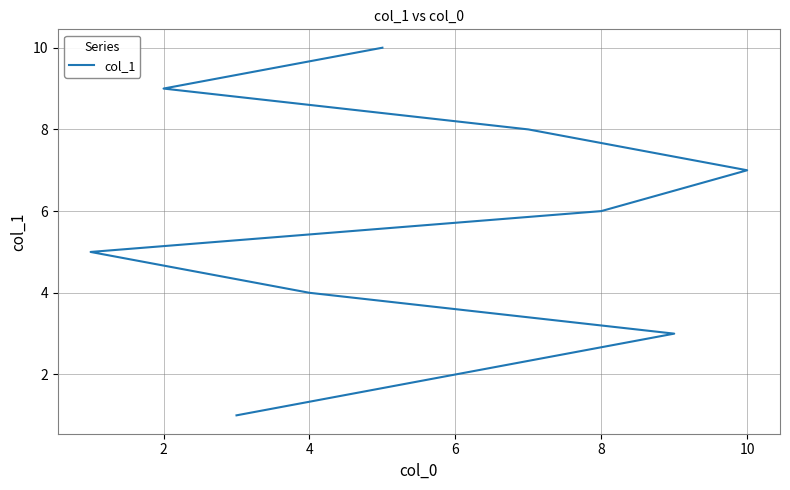

True or false: there are more than 1 points higher than both neighbors.

False